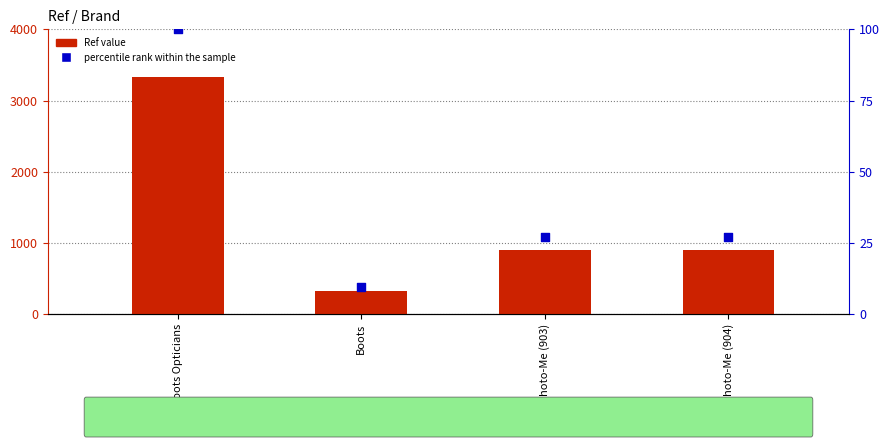

Which series contains the highest Y value?

Ref